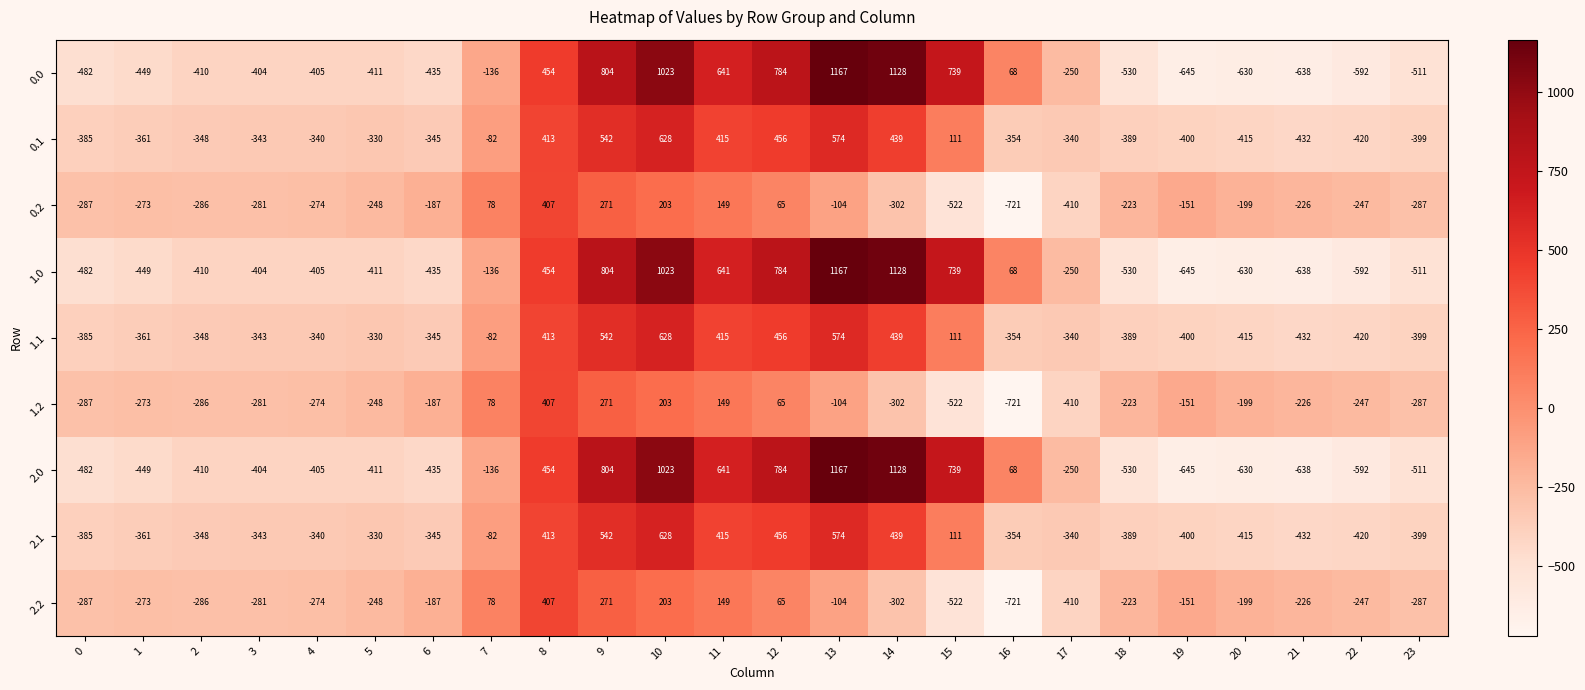

True or false: 1.2 has a value of -103 at 0.

False